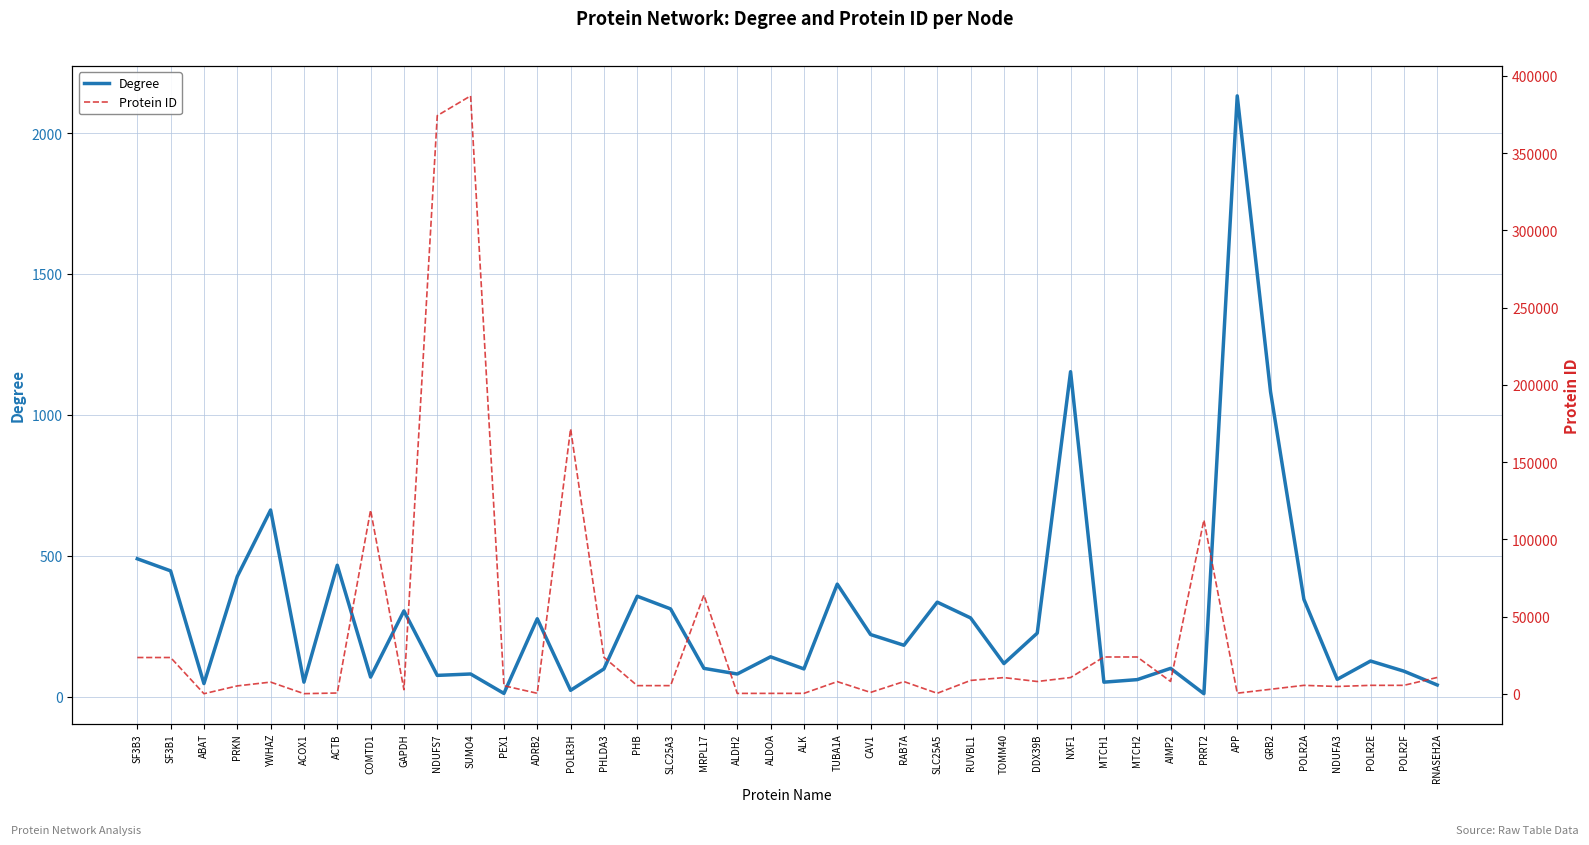

How many interior local peaks does the Degree series have?

13